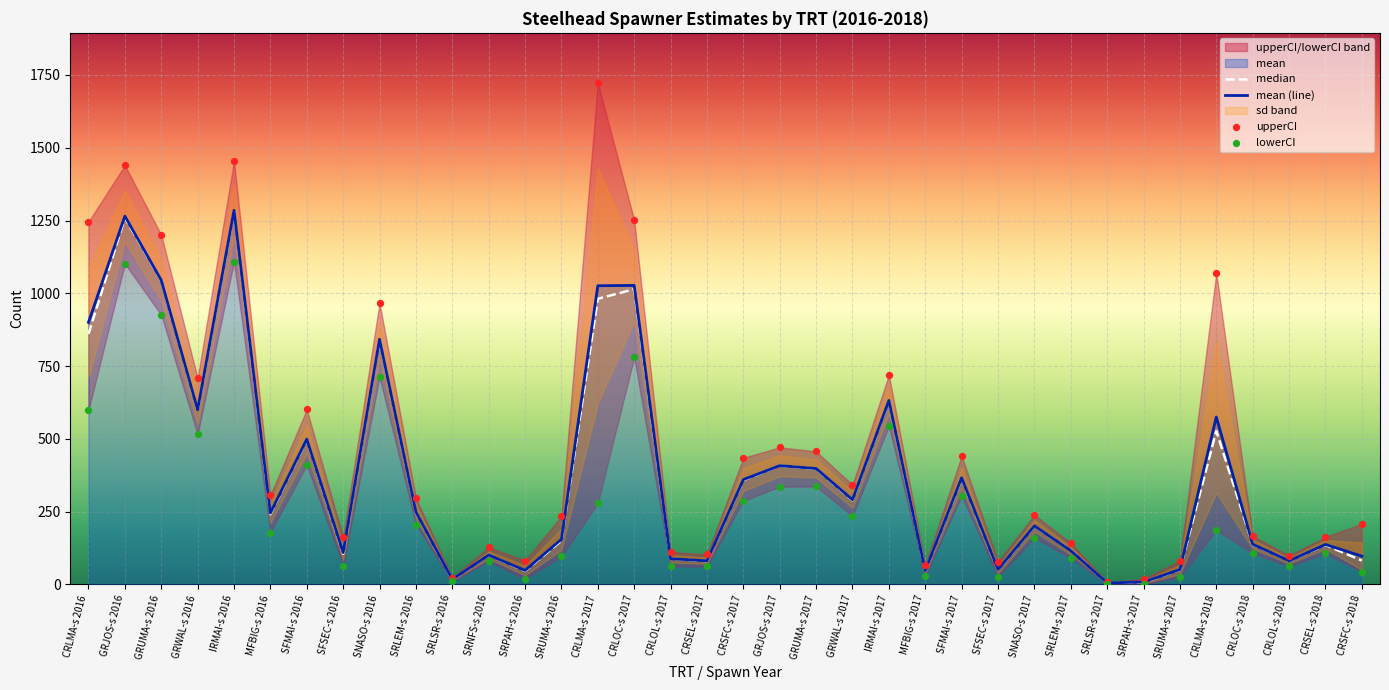

The mean (line) series shows 575 at CRLMA-s 2018. True or false?

True